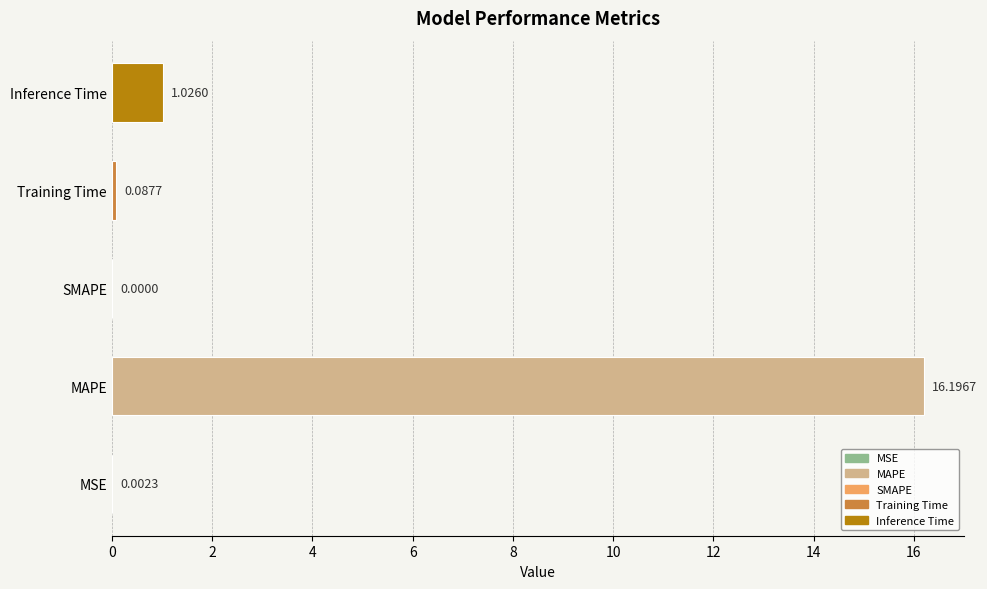

Reading left to right, transcribe all the data shown in this chart.

0=0.0	2=16.2	4=0.0	6=0.1	8=1.0